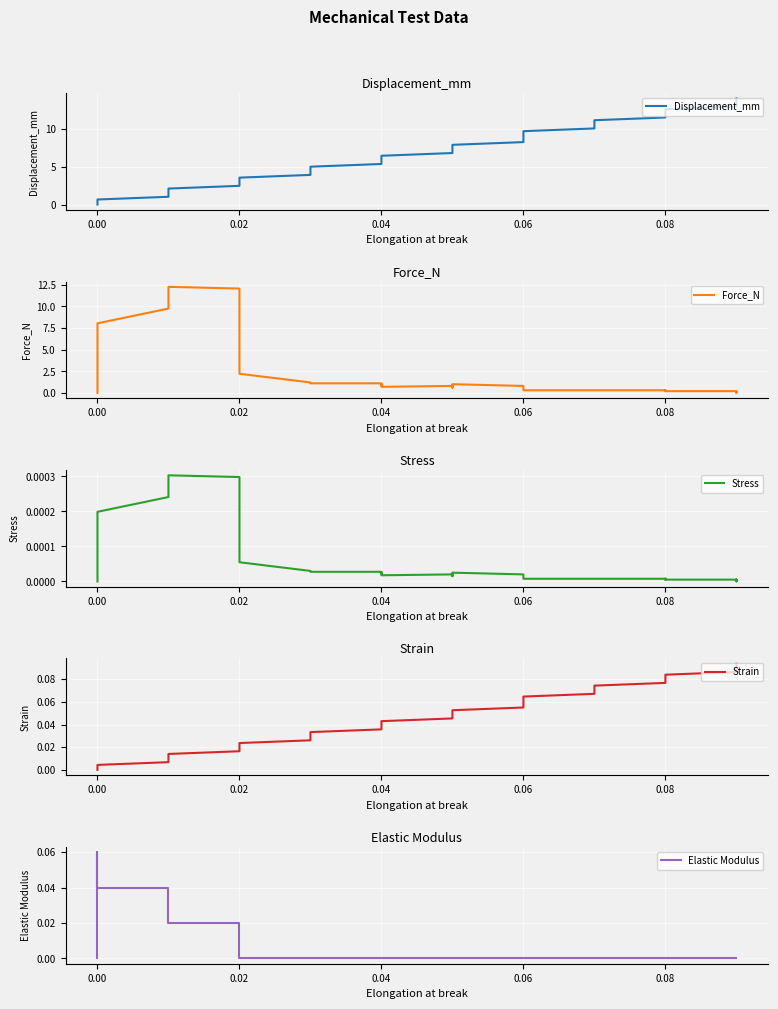

What is the label of the 10th point from the left?

0.02